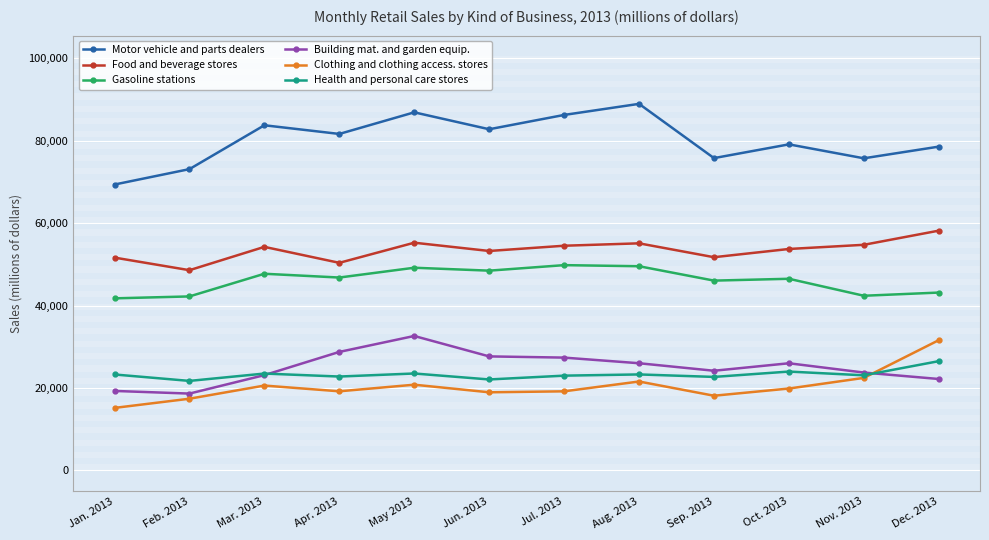

Is the value of Motor vehicle and parts dealers at Feb. 2013 greater than the value of Building mat. and garden equip. at Apr. 2013?

Yes